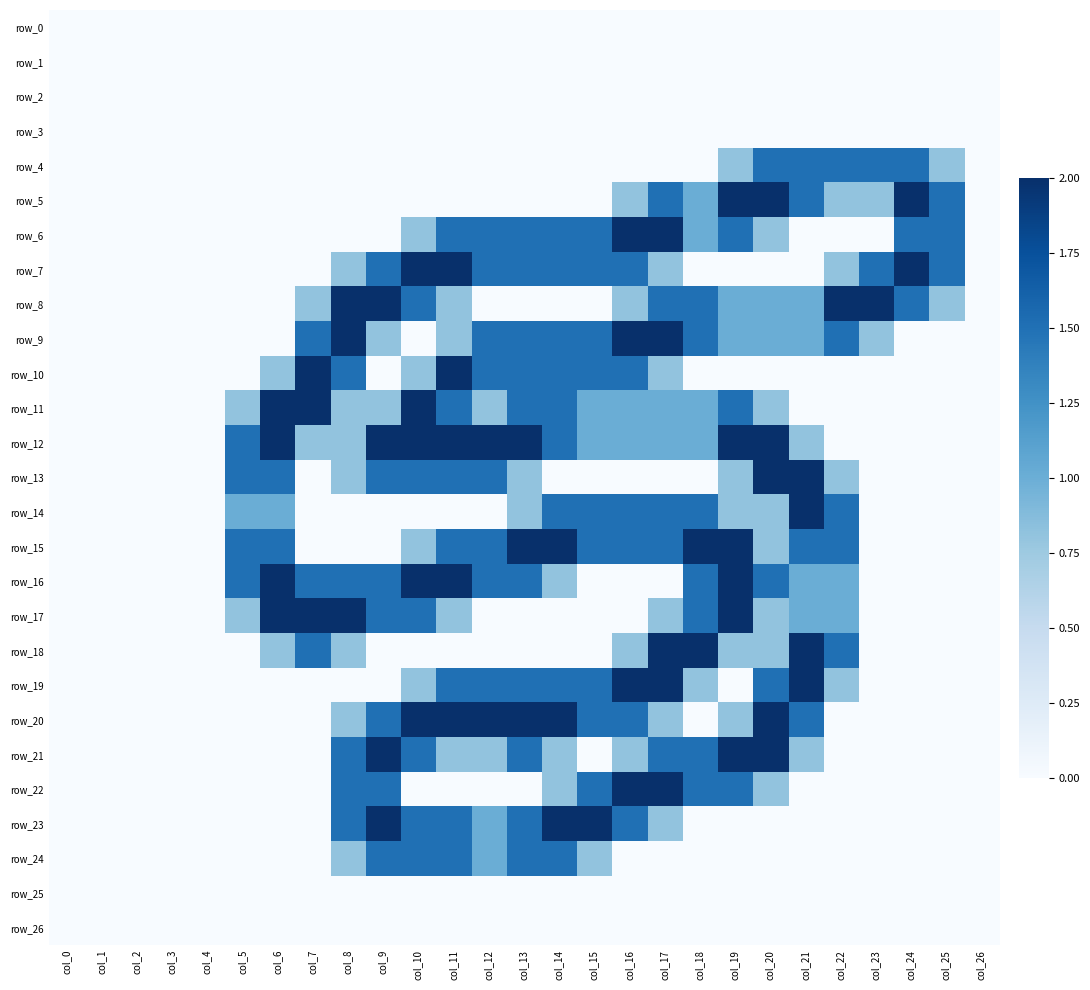

What is the total value across all series at col_22?

14.7